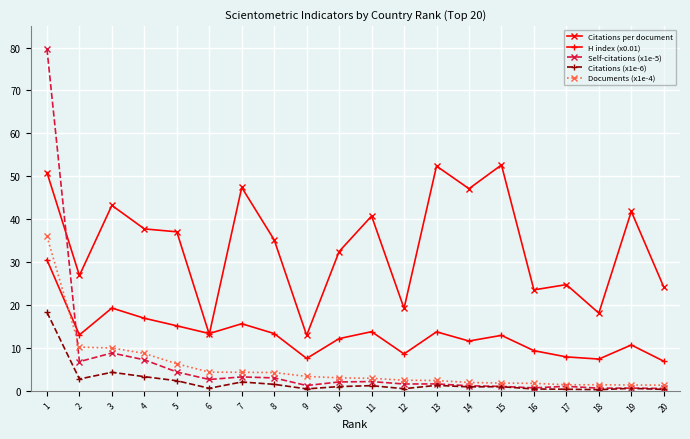

The Documents (x1e-4) series shows 1.3 at 20. True or false?

True